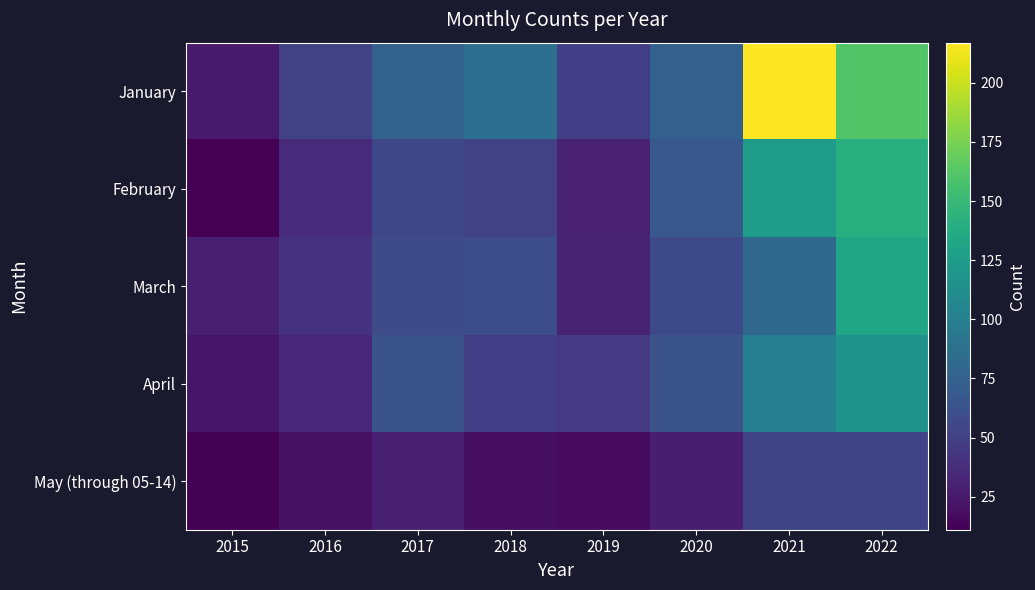

Which series has the largest range (max minus min)?

January